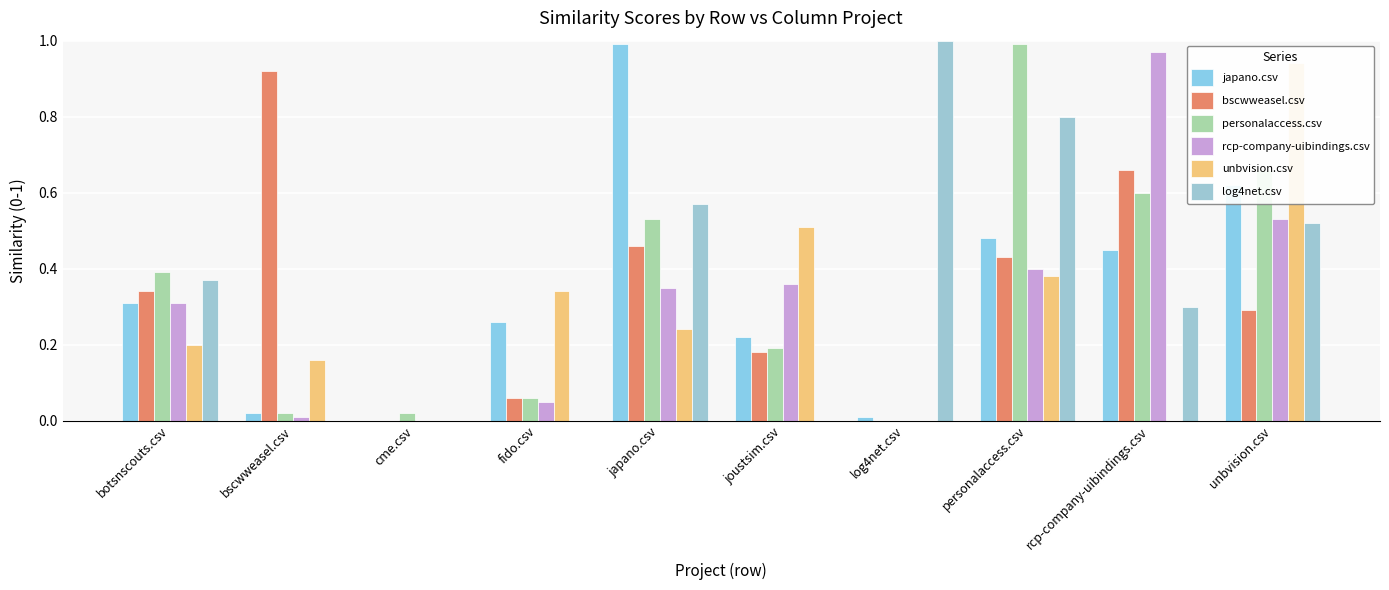

Is the value of japano.csv at cme.csv greater than the value of unbvision.csv at botsnscouts.csv?

No